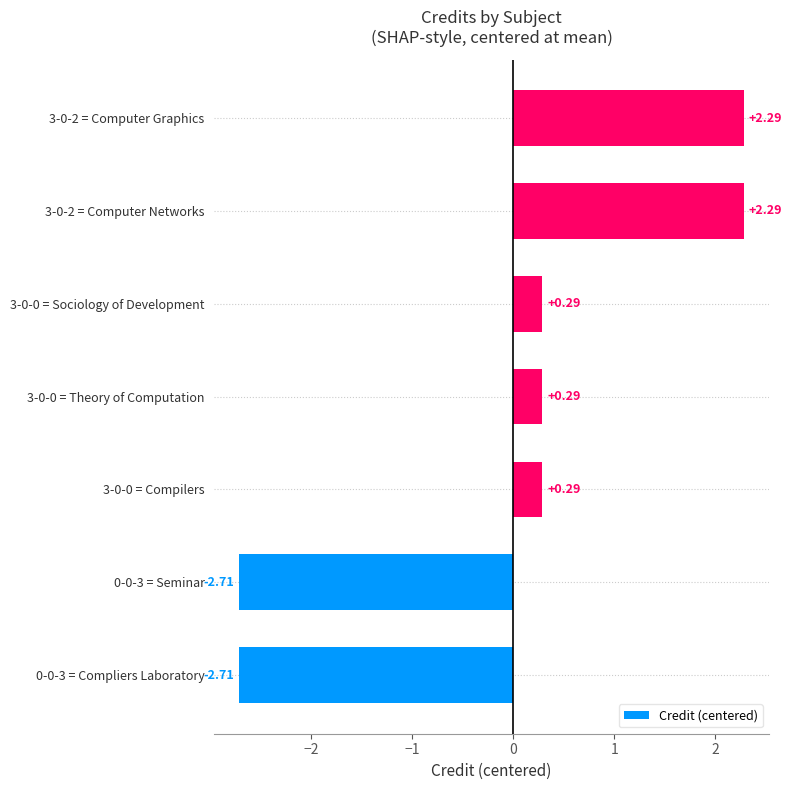

Between 3-0-0 = Sociology of Development and 0-0-3 = Compliers Laboratory, which is larger?

3-0-0 = Sociology of Development